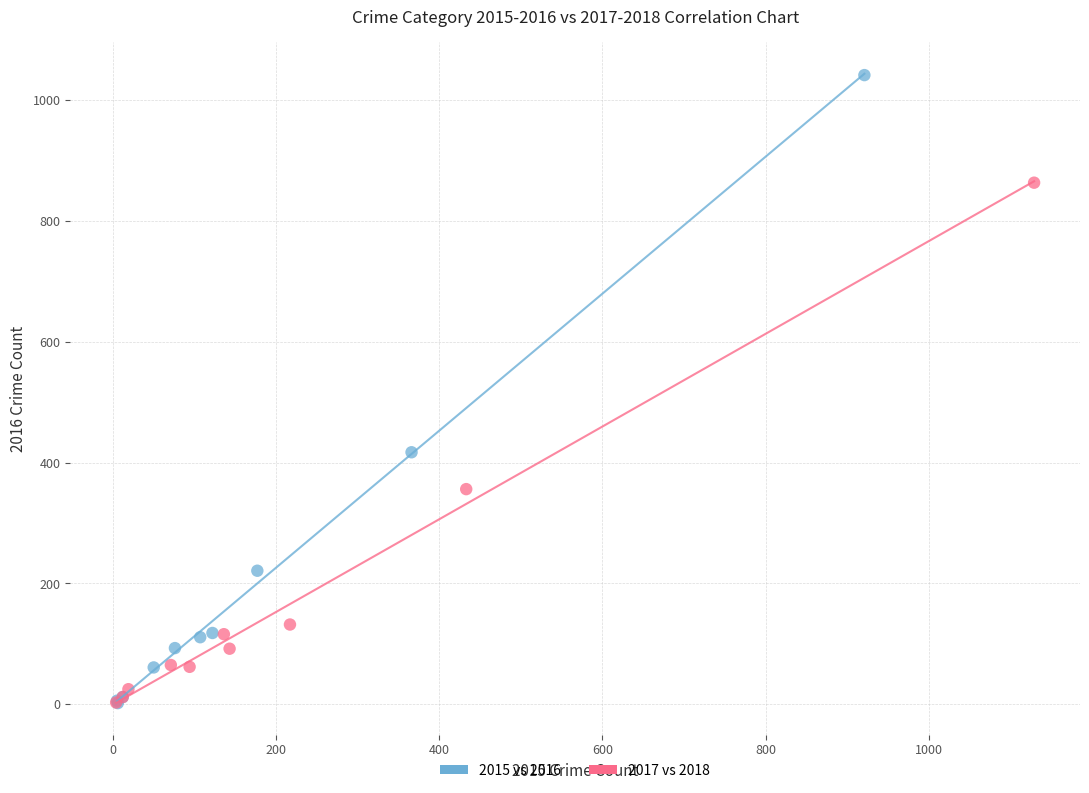

Which series contains the highest Y value?

2015 vs 2016